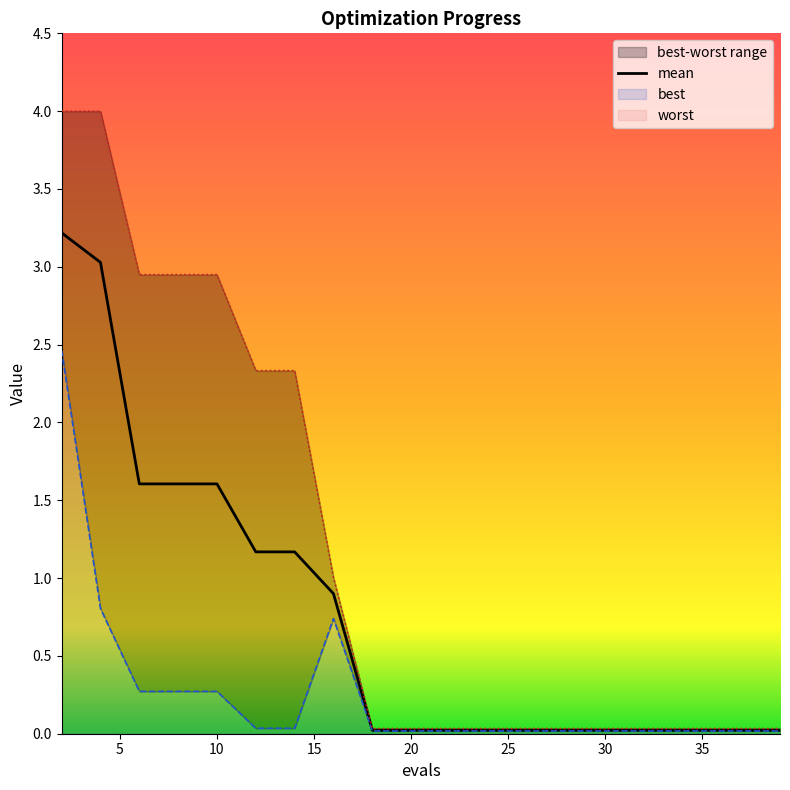

What is the spread (max minus min) of values at 6?

2.7